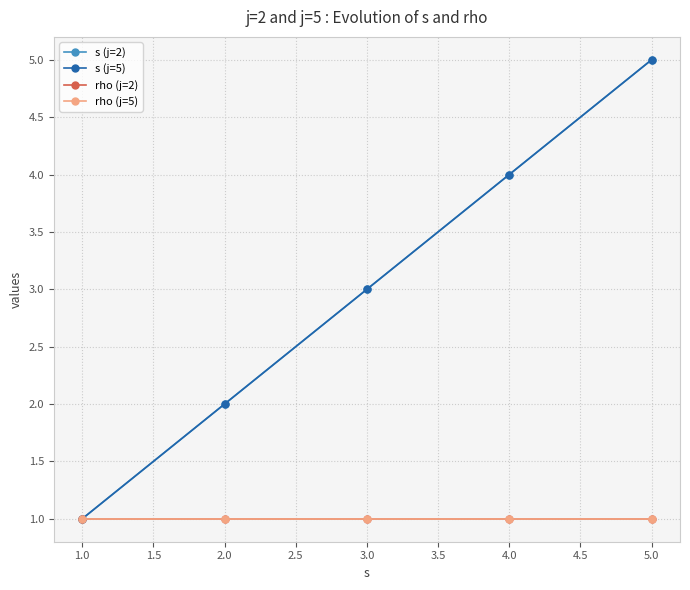

Which series has the largest range (max minus min)?

s (j=2)